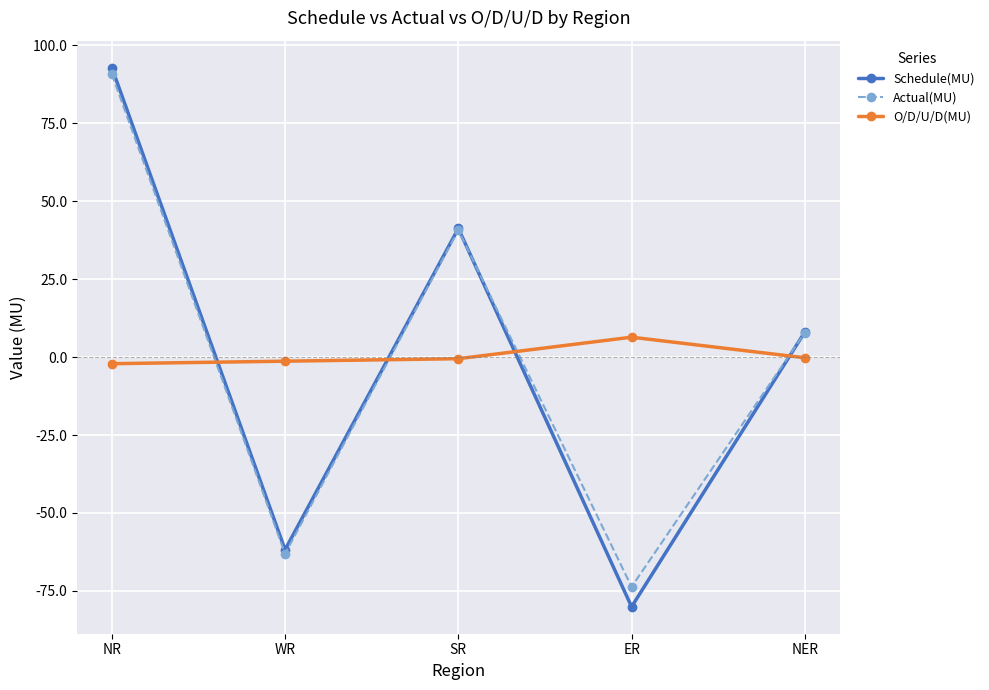

What are all the series names shown in the legend?

Schedule(MU), Actual(MU), O/D/U/D(MU)